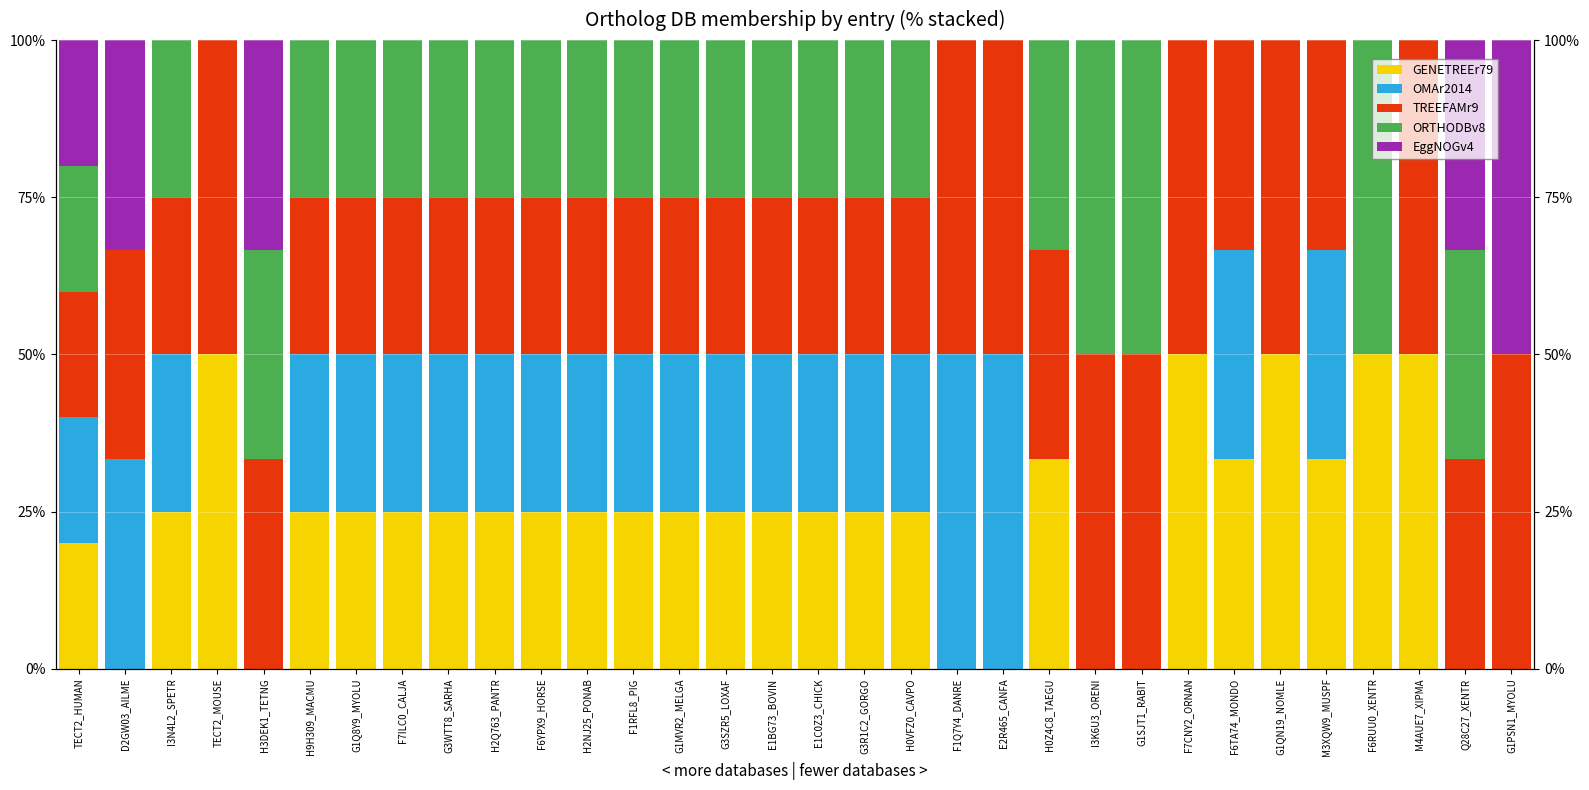

Is it true that OMAr2014 equals 25.0 at E1C0Z3_CHICK?

True